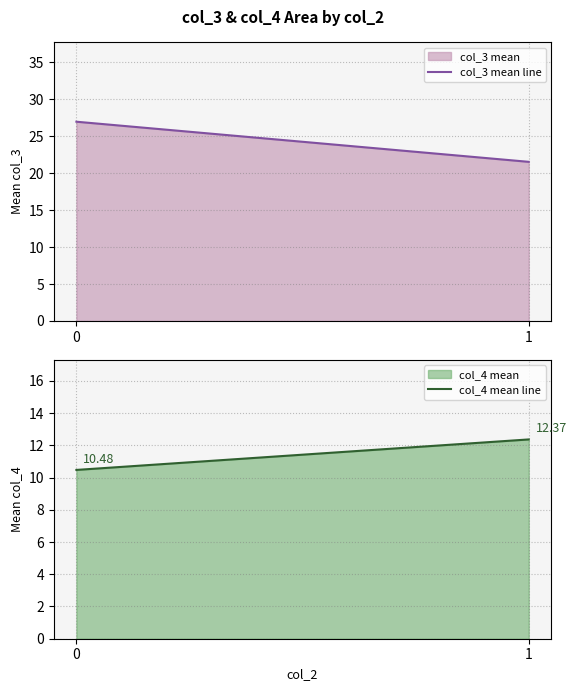

What is the difference between the col_4 mean line values at 1 and 0?

1.9